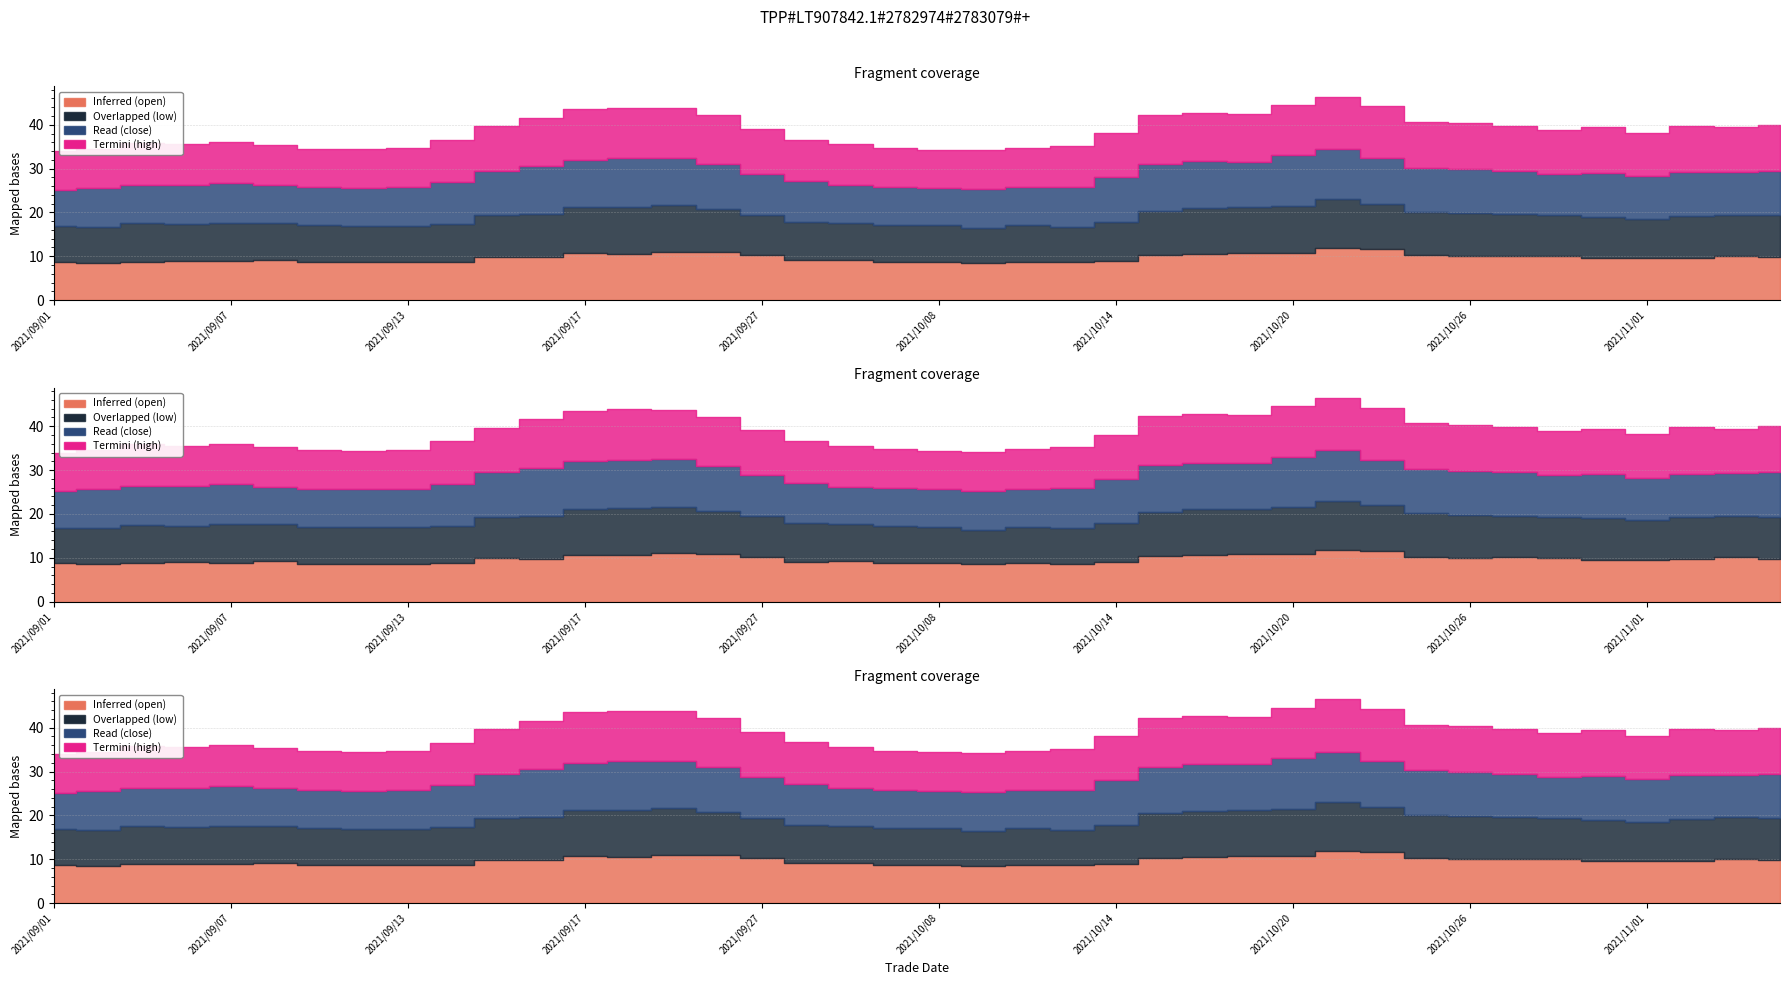

What is the difference between the second highest and minimum values in the Read (close) series?

3.1